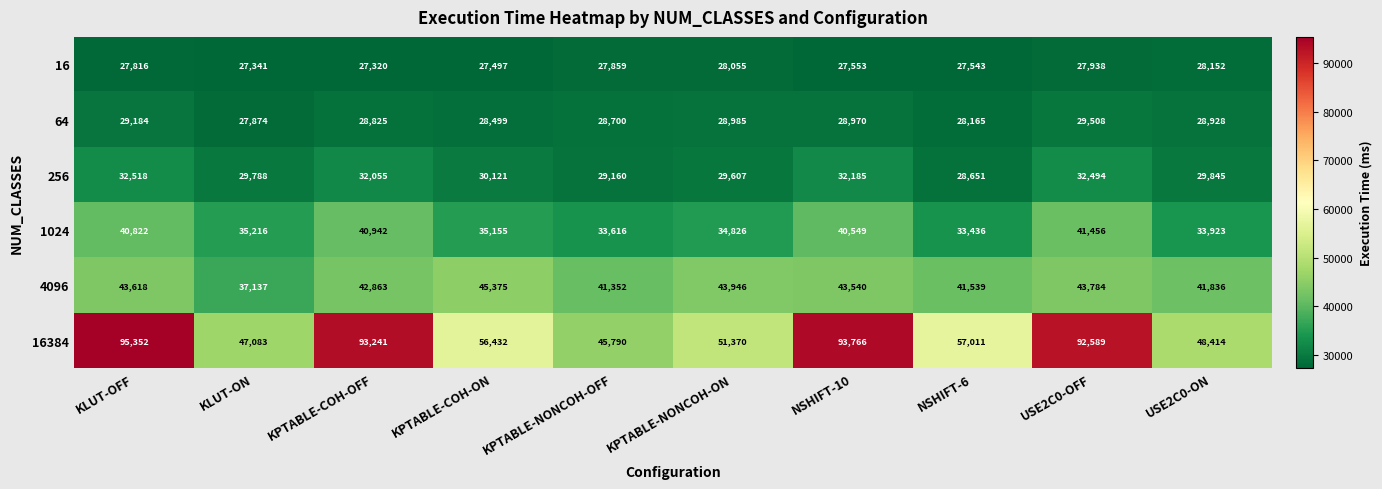

At how many categories does at least one series exceed 86332?

4